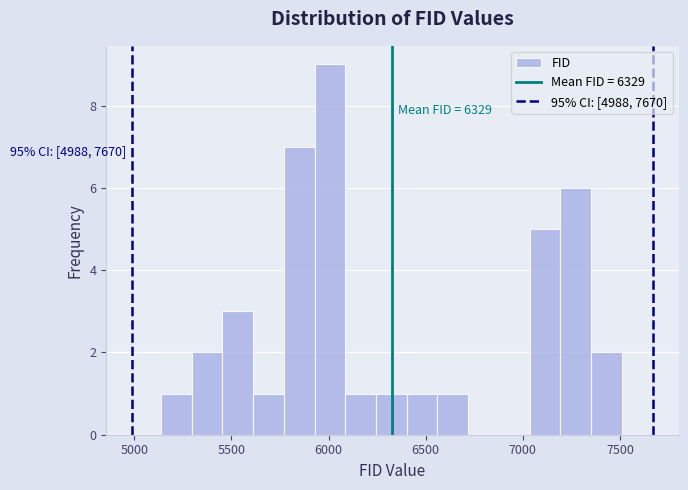

Read against the x-axis, roughly where is the centre of the tallest bar?

6000